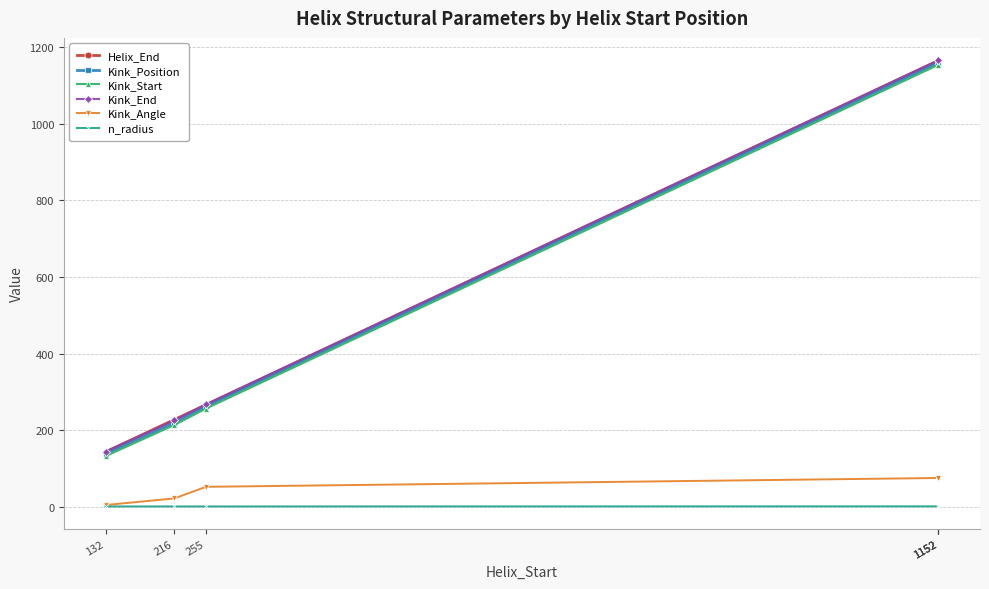

How many values in the n_radius series are below 2?

3